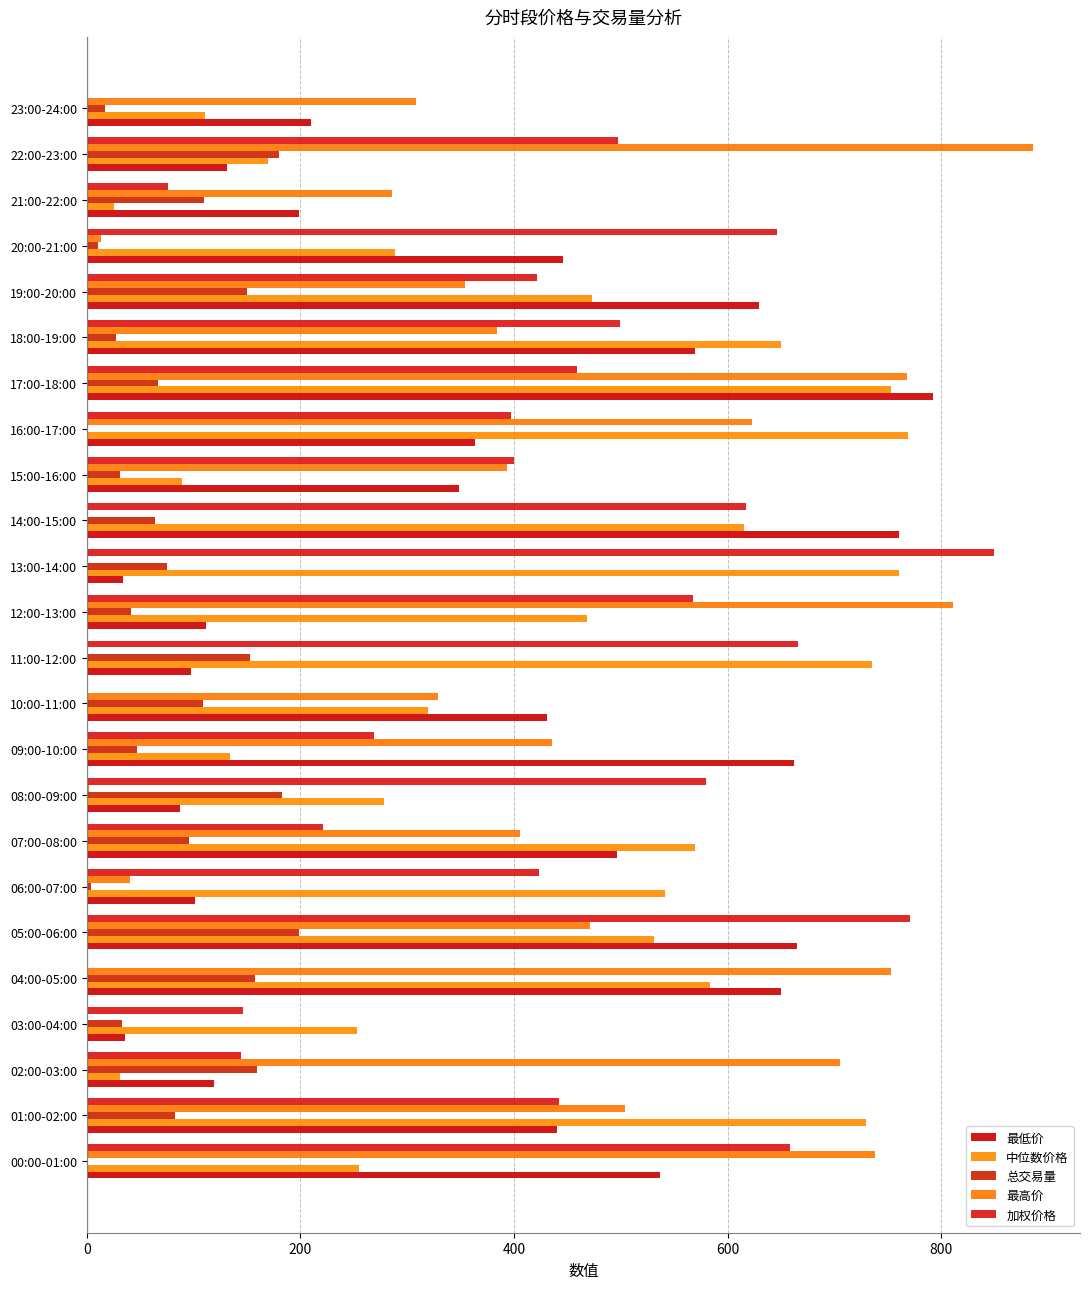

How many series are shown in this chart?

5